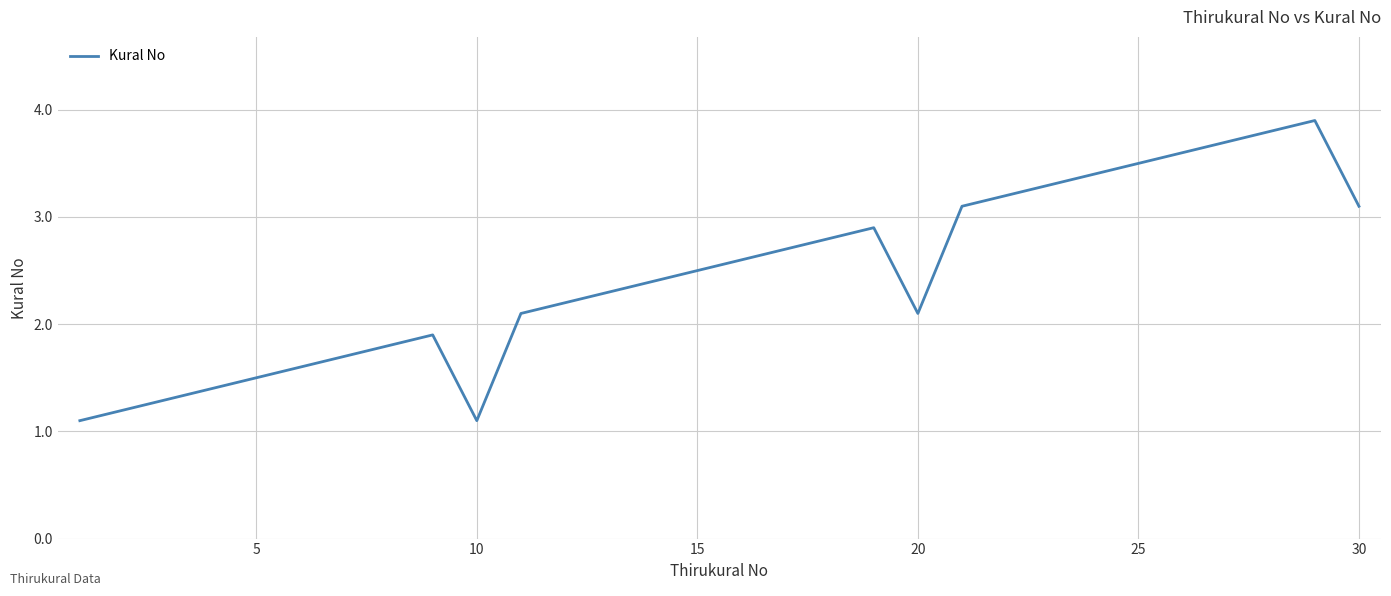

What is the maximum value shown in the chart?

3.9